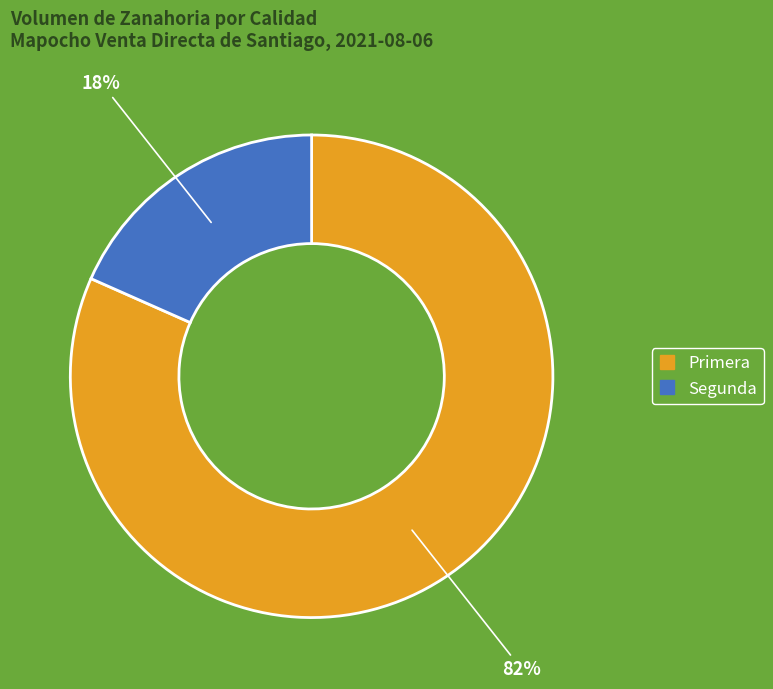

How many segments does this pie chart have?

2